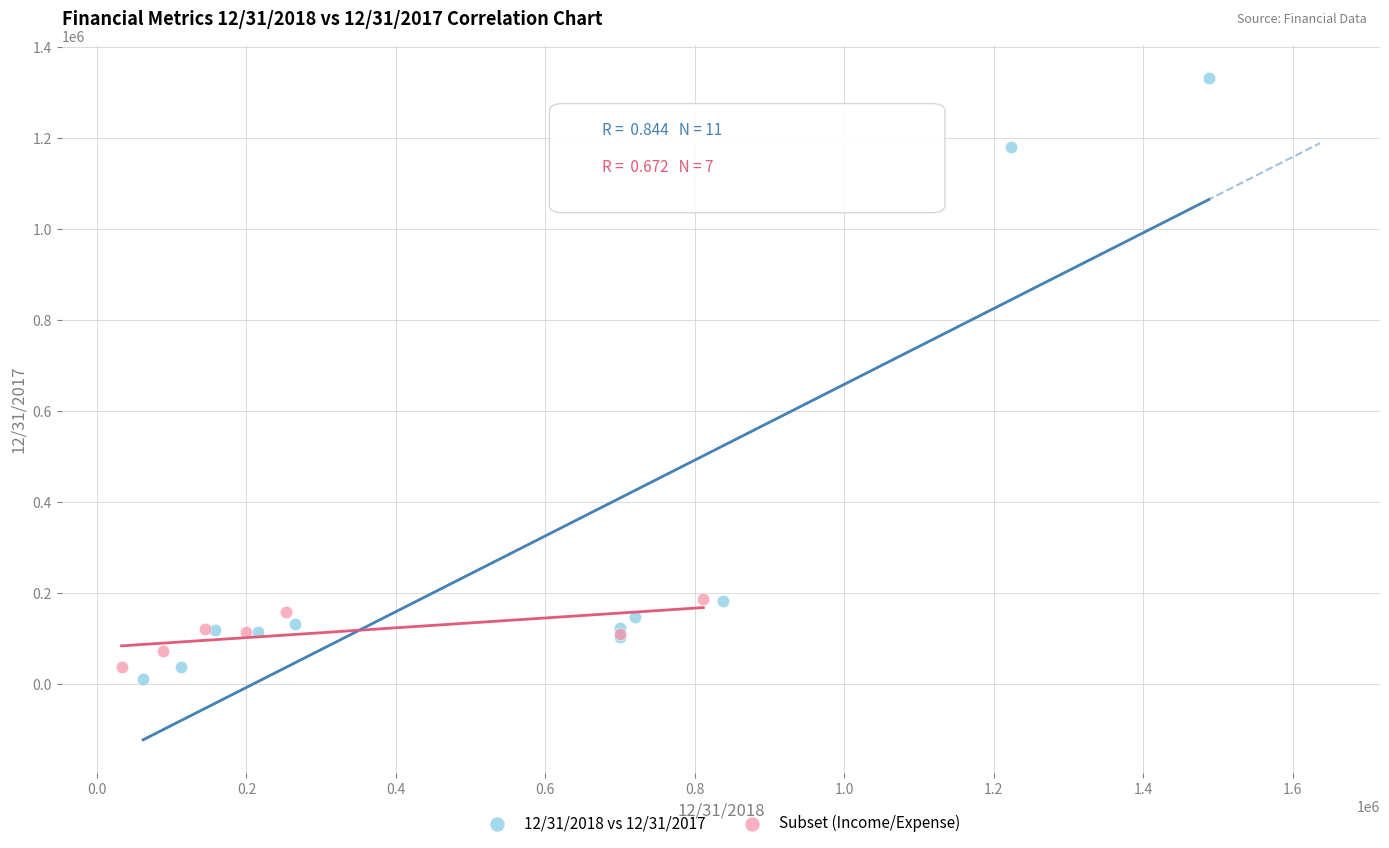

Which series reaches the maximum Y coordinate?

12/31/2018 vs 12/31/2017